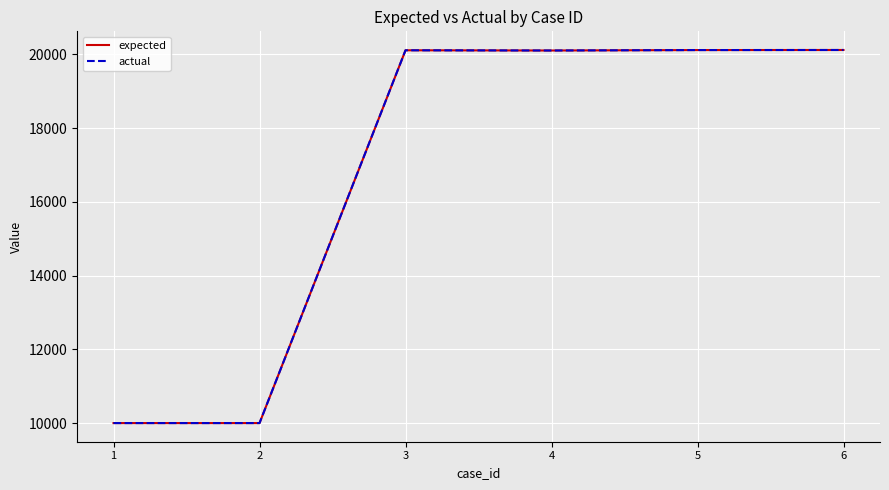

Which series has the largest total across all categories?

expected